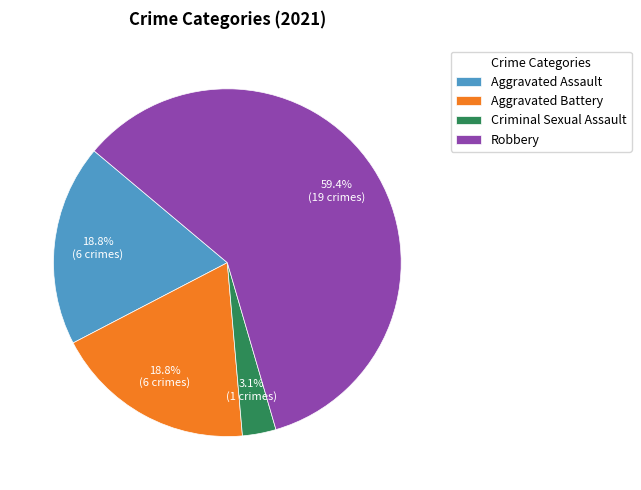

Count the number of slices in the pie.

4